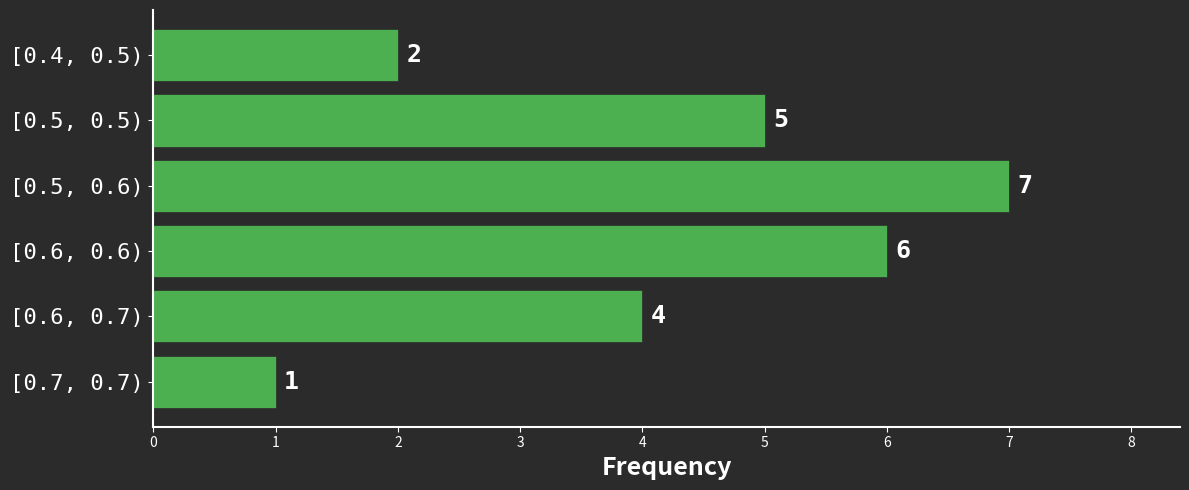

Reading top to bottom, transcribe all the data shown in this chart.

[0.4, 0.5)=2	[0.5, 0.5)=5	[0.5, 0.6)=7	[0.6, 0.6)=6	[0.6, 0.7)=4	[0.7, 0.7)=1